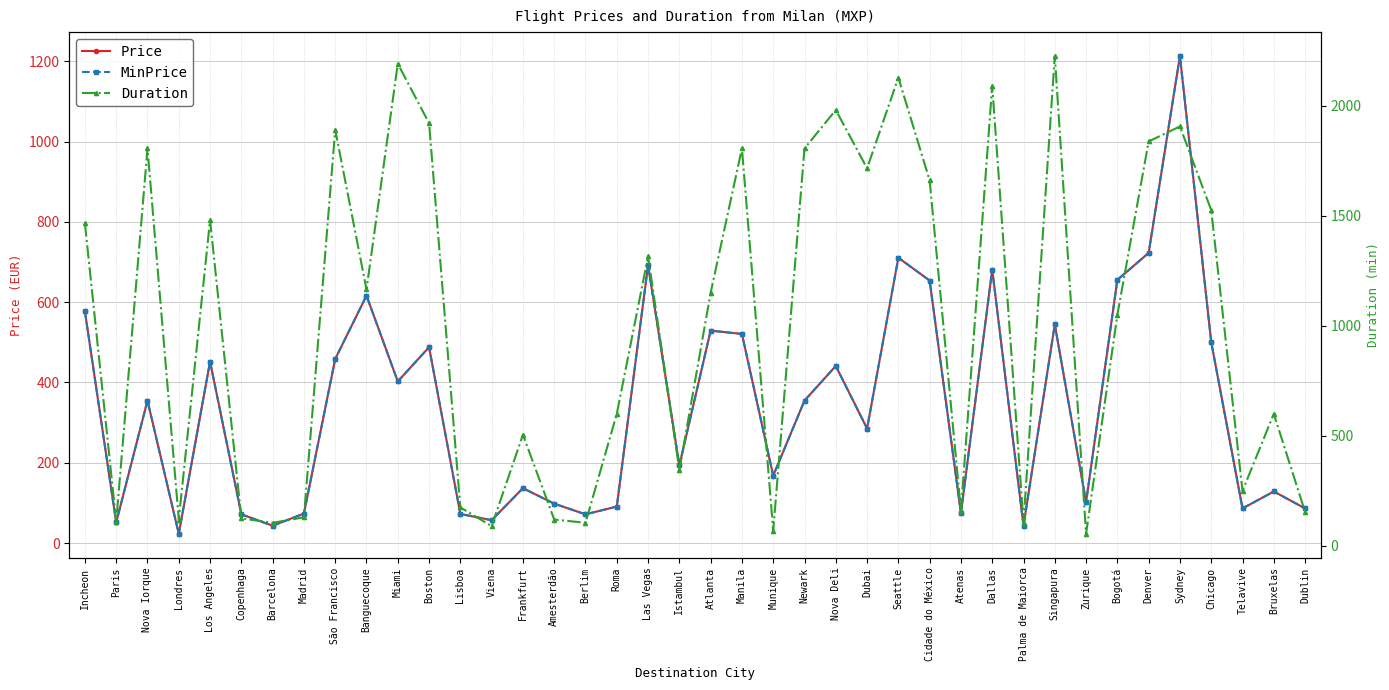

Between which two adjacent categories do MinPrice and Duration first intersect?

Manila and Munique